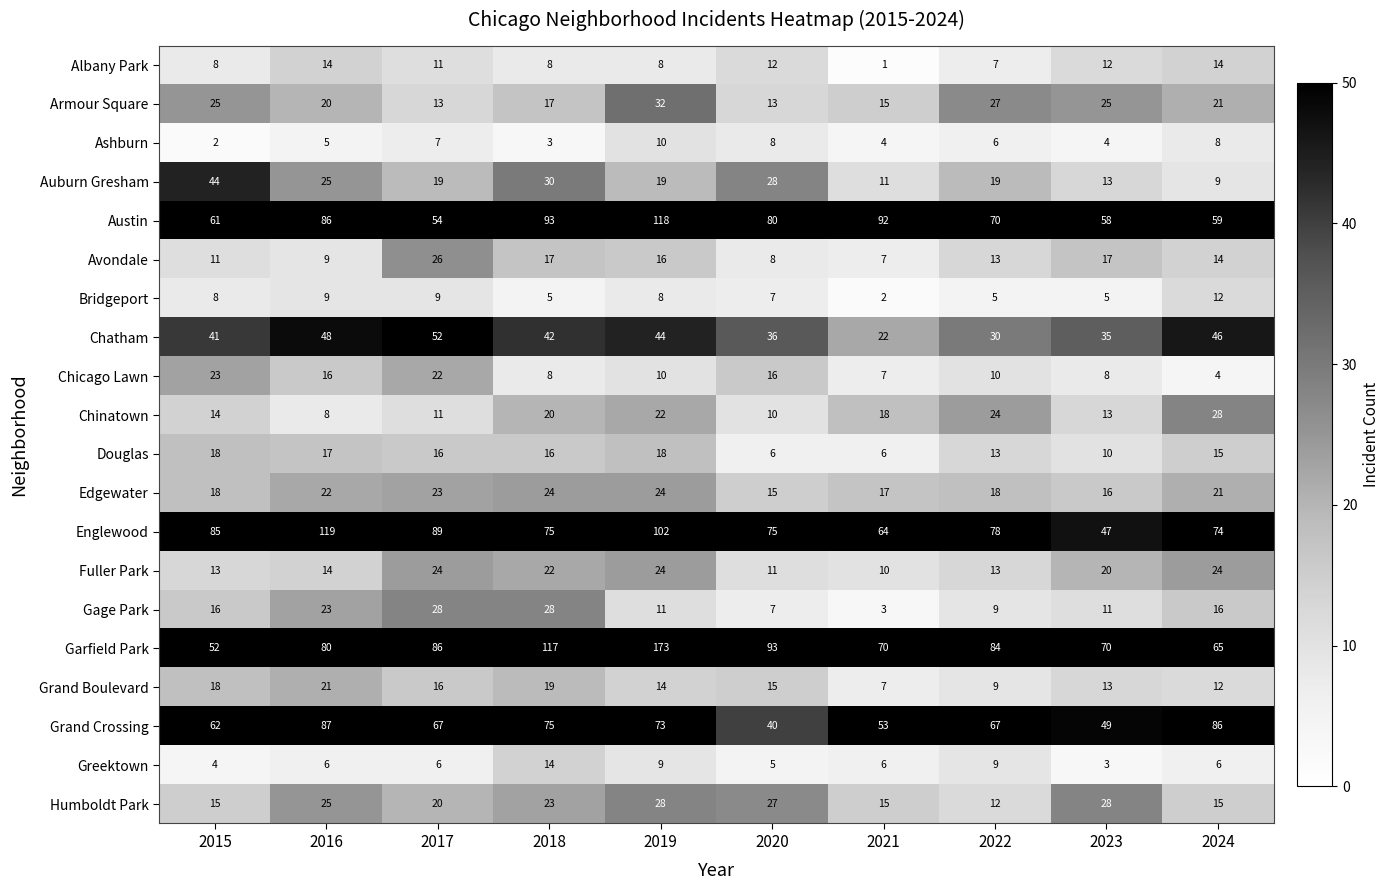

What is the difference between the Fuller Park values at 2021 and 2018?

12